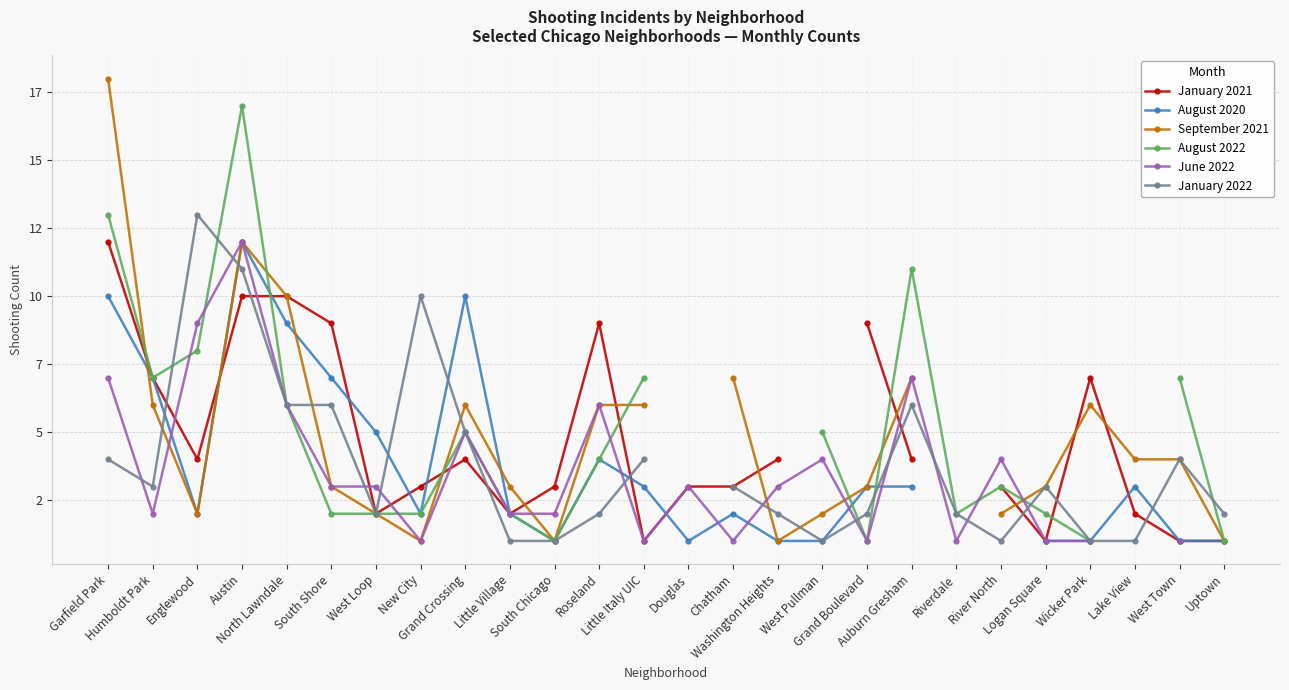

Rank the series by their maximum value, from highest to lowest.

September 2021, August 2022, January 2022, January 2021, August 2020, June 2022